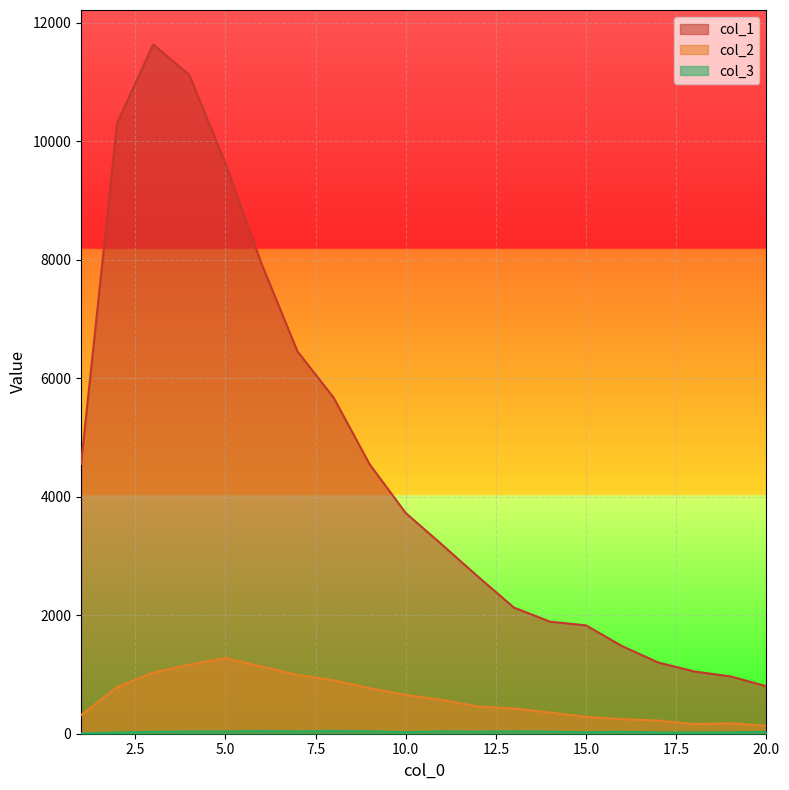

True or false: col_2 and col_1 cross at least once.

False